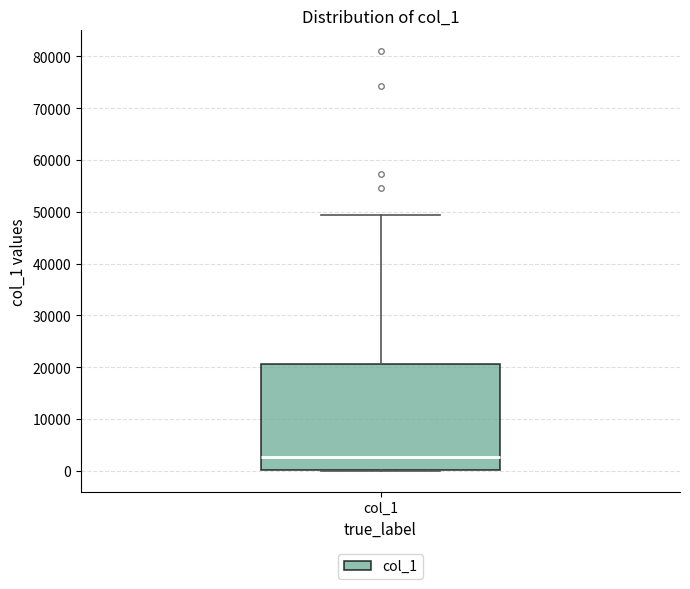

Transcribe this box plot: give where the median line is, the range the box spans, and where the two whiskers end, as read against the y-axis. The values are not printed on the chart, so give them approximately, as read against the axis.

median 3000, box 0 to 21000, whiskers 0 to 49000